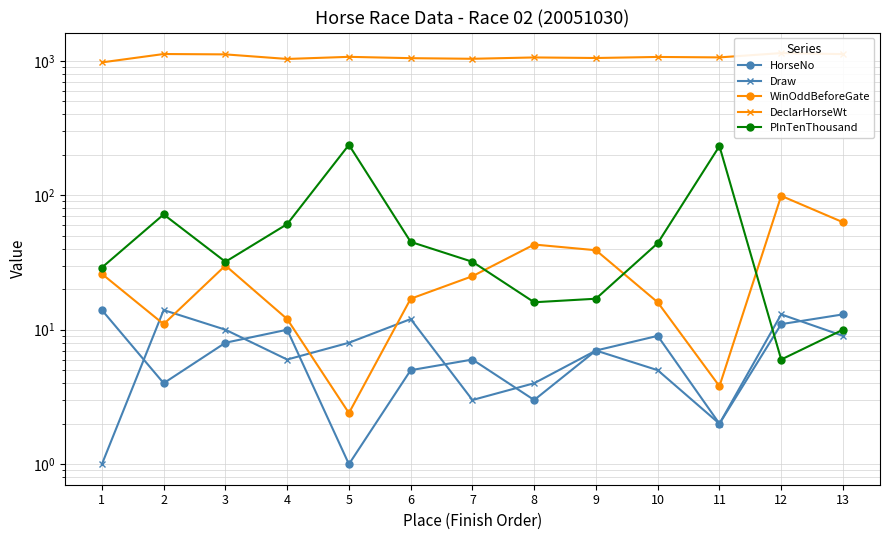

Where is the first local maximum for PInTenThousand?

2